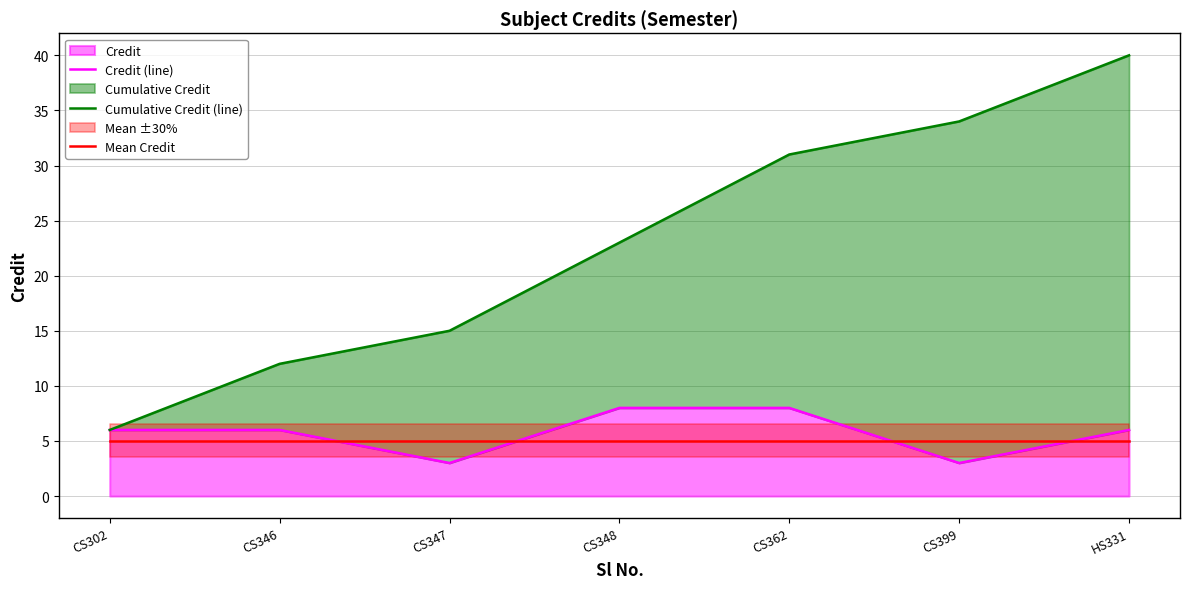

What position from the right is CS302?

7